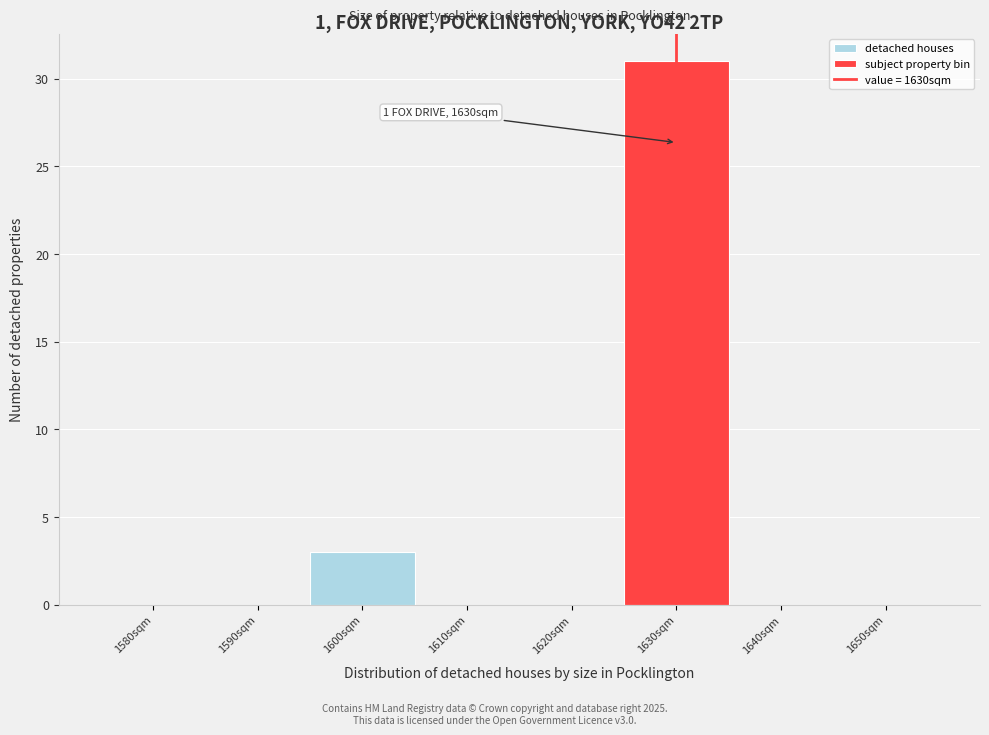

Reading right to left, list all the values displayed in this chart.

1650sqm=0	1640sqm=0	1630sqm=31	1620sqm=0	1610sqm=0	1600sqm=3	1590sqm=0	1580sqm=0